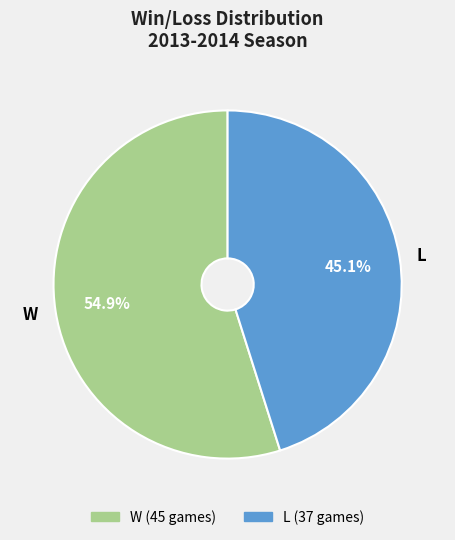

What percentage do L and W together represent?

100.0%